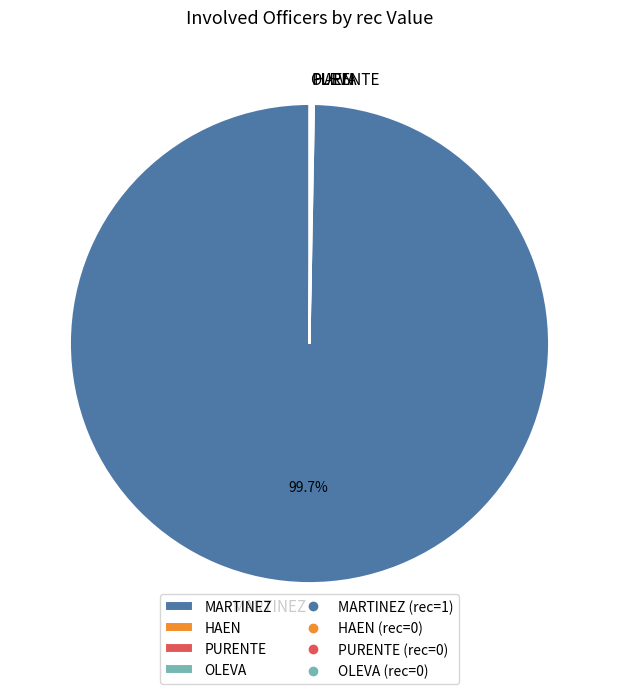

Does MARTINEZ account for over 50% of the chart?

Yes